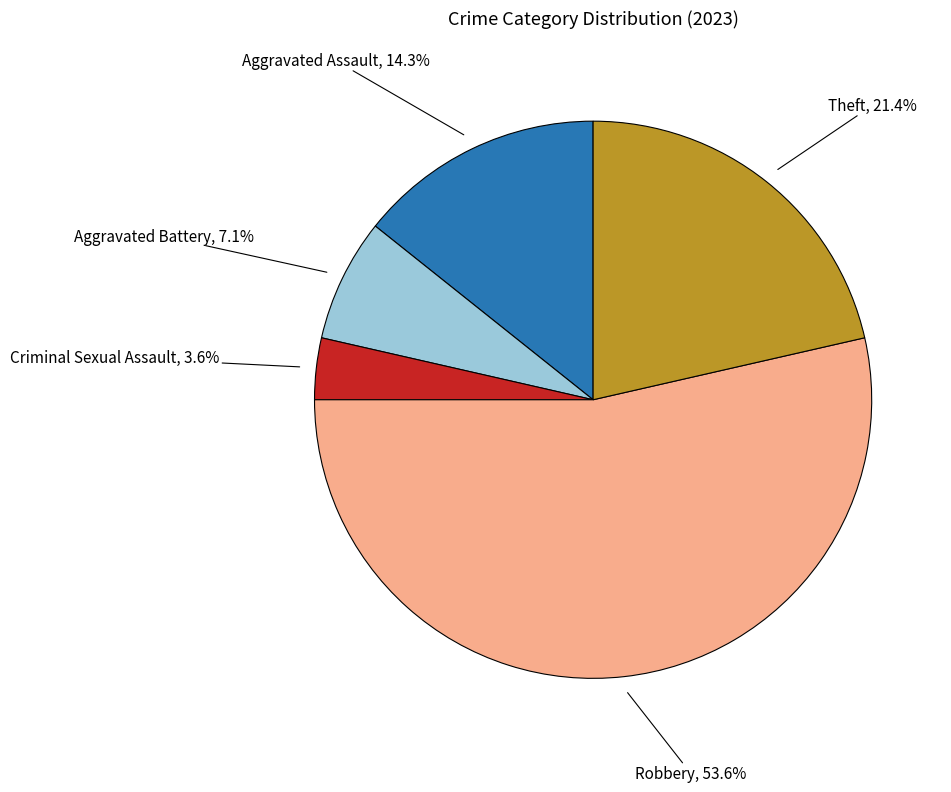

Which category accounts for the majority?

Robbery